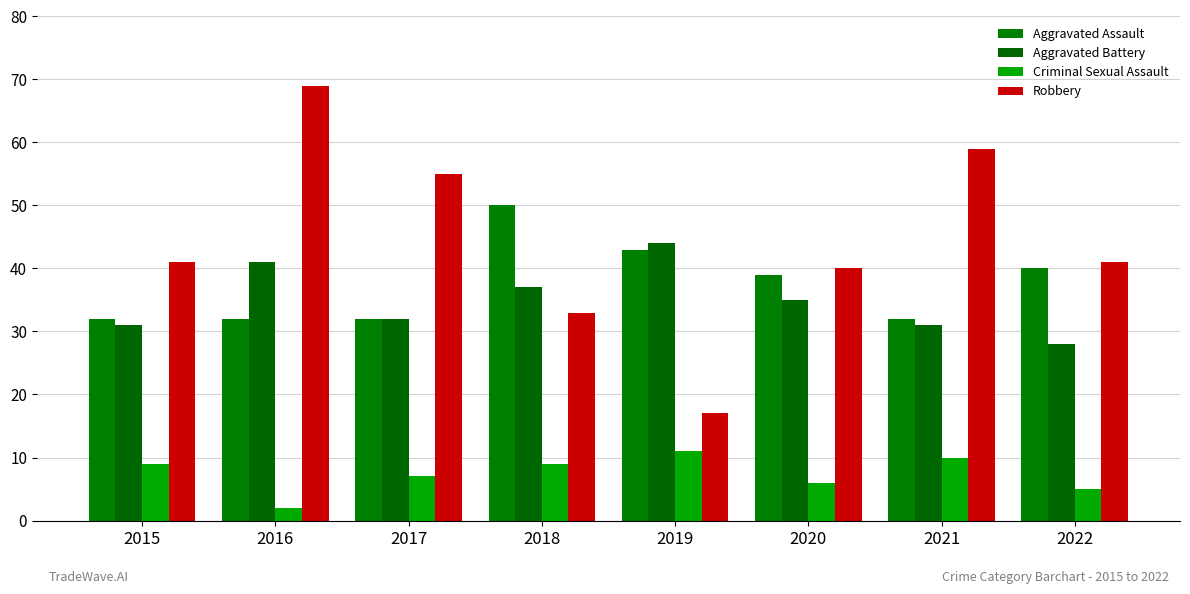

What are all the series names shown in the legend?

Aggravated Assault, Aggravated Battery, Criminal Sexual Assault, Robbery